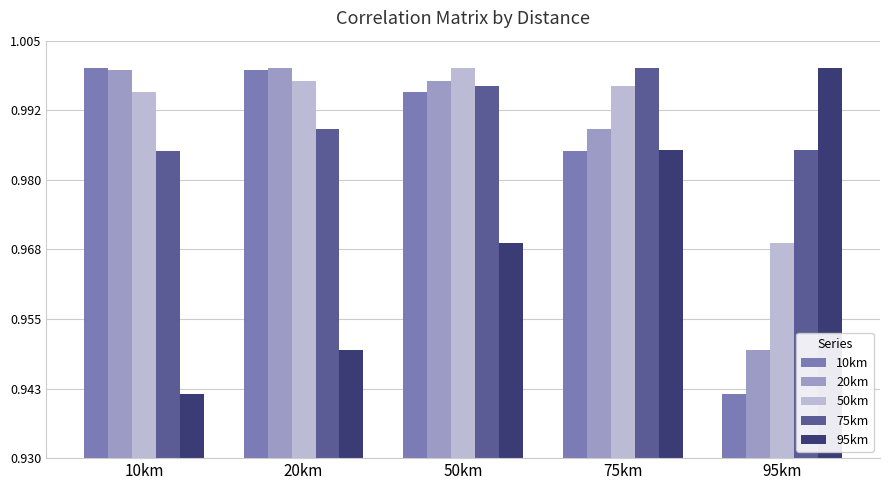

Is it true that 50km equals 1.0 at 75km?

True